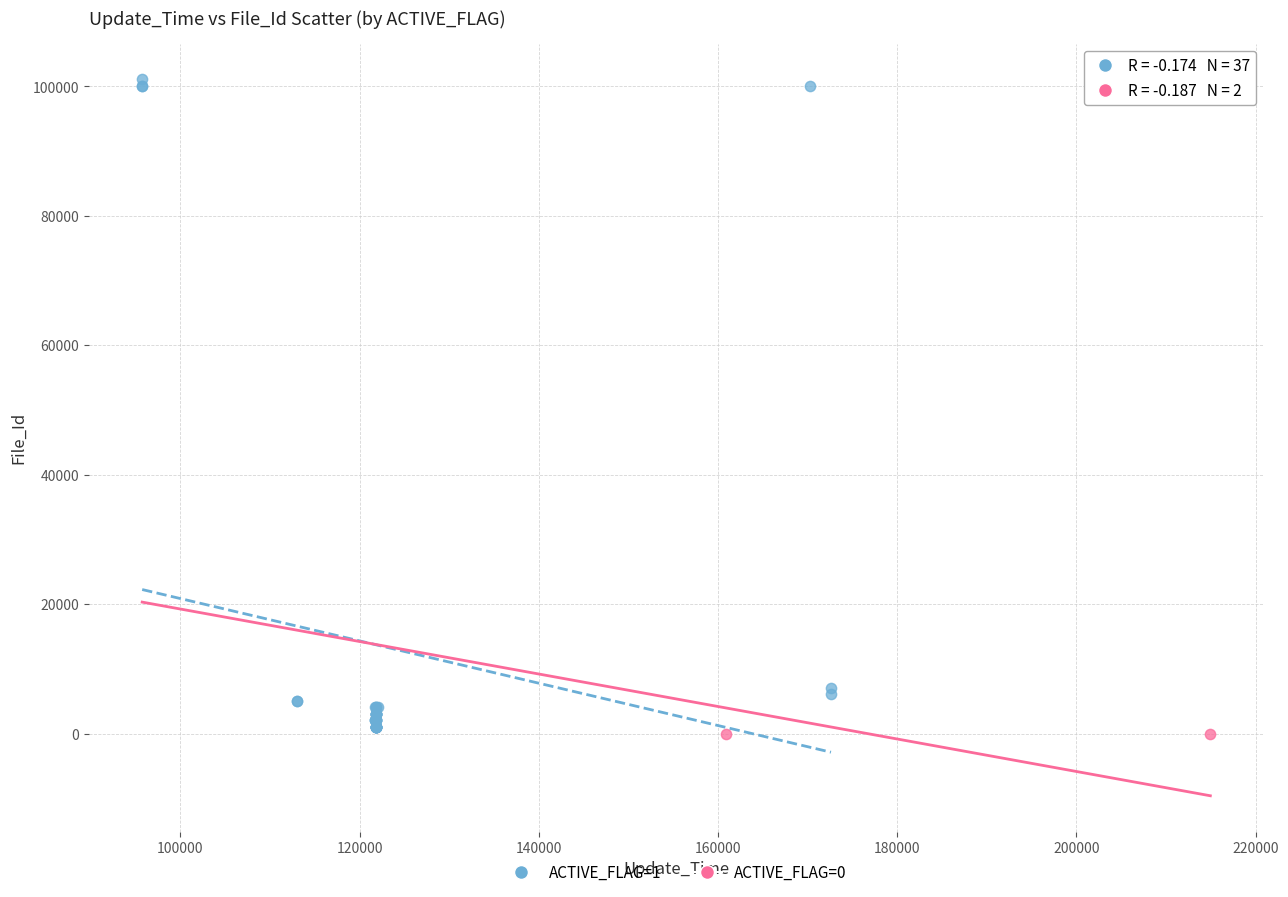

What are all the series names shown in the legend?

ACTIVE_FLAG=1, ACTIVE_FLAG=0